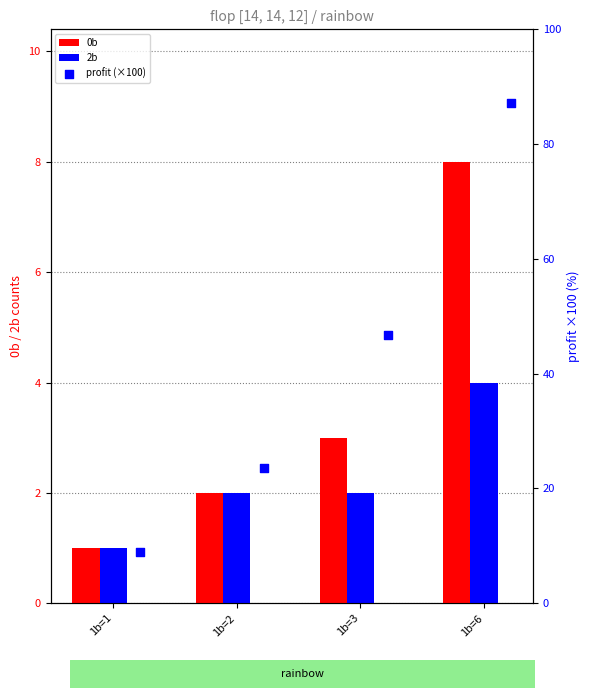

Which series has the largest Y range (max minus min)?

profit (×100)